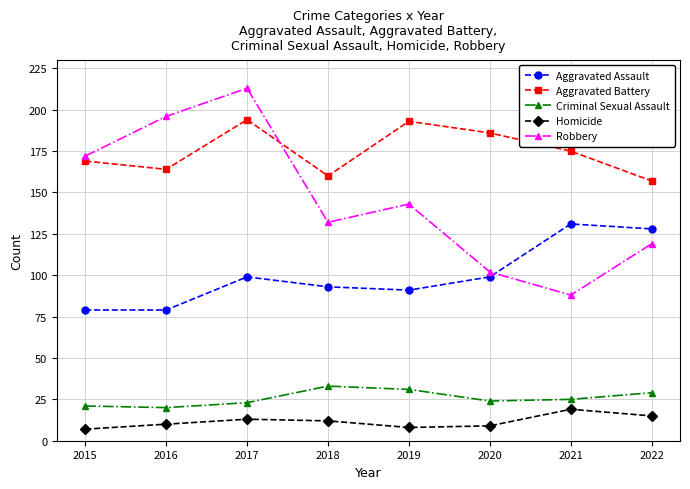

At which label does Criminal Sexual Assault first exceed 25?

2018